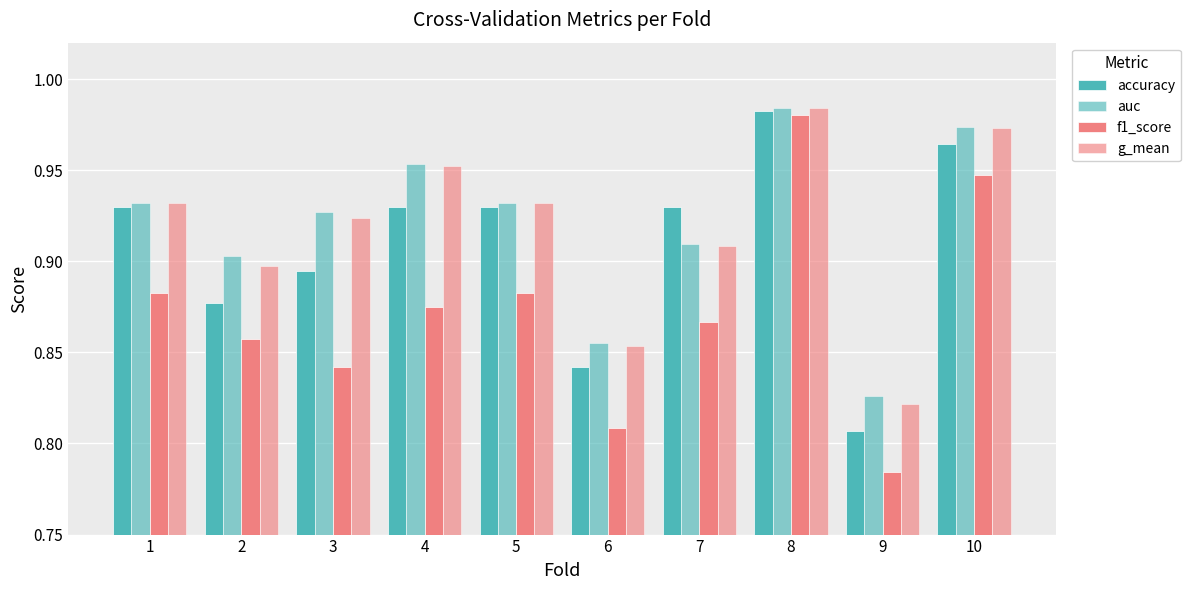

At which category is the sum across all series the highest?

8